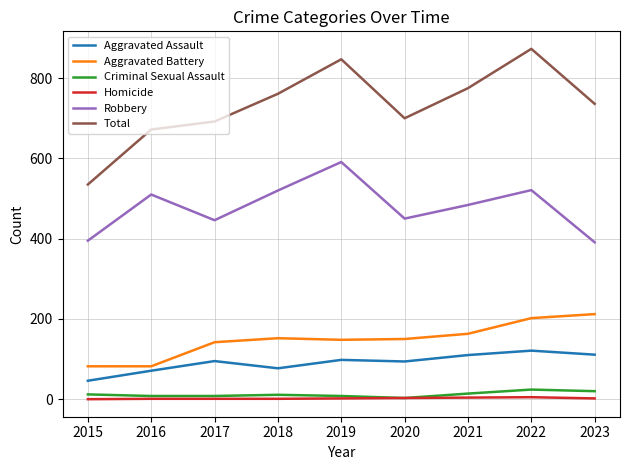

What is the difference between the highest and lowest values at 2022?

868